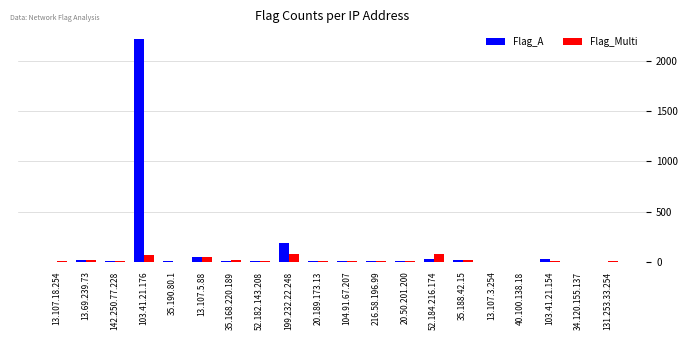

Which series has the largest range (max minus min)?

Flag_A